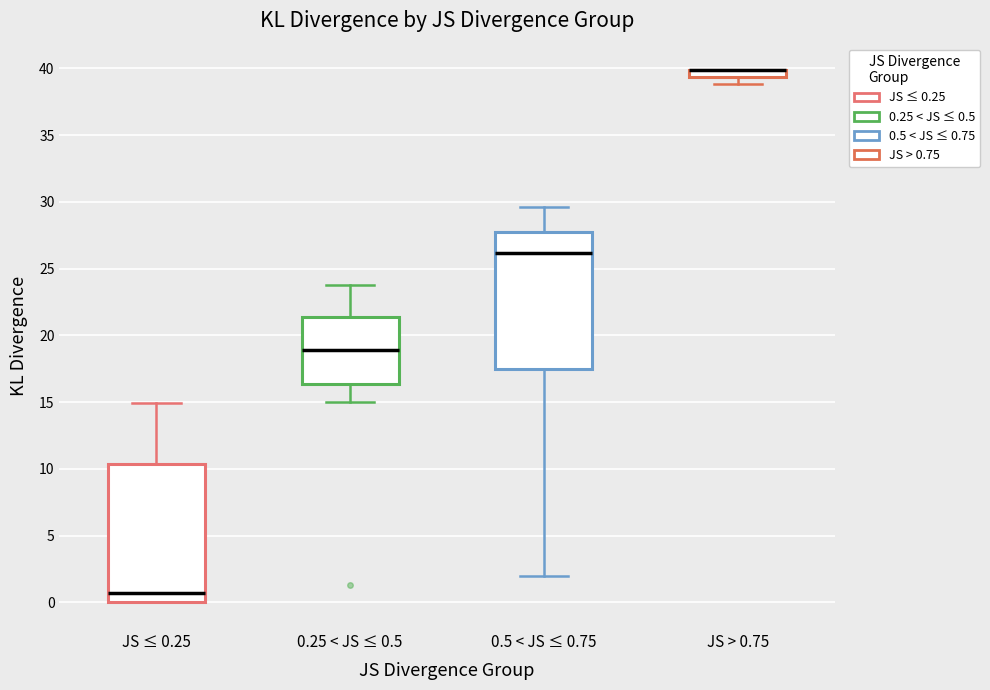

Where does the lower whisker of the box for 0.5 < JS ≤ 0.75 end on the y-axis? The values are not printed on the chart, so give them approximately, as read against the axis.

2.0